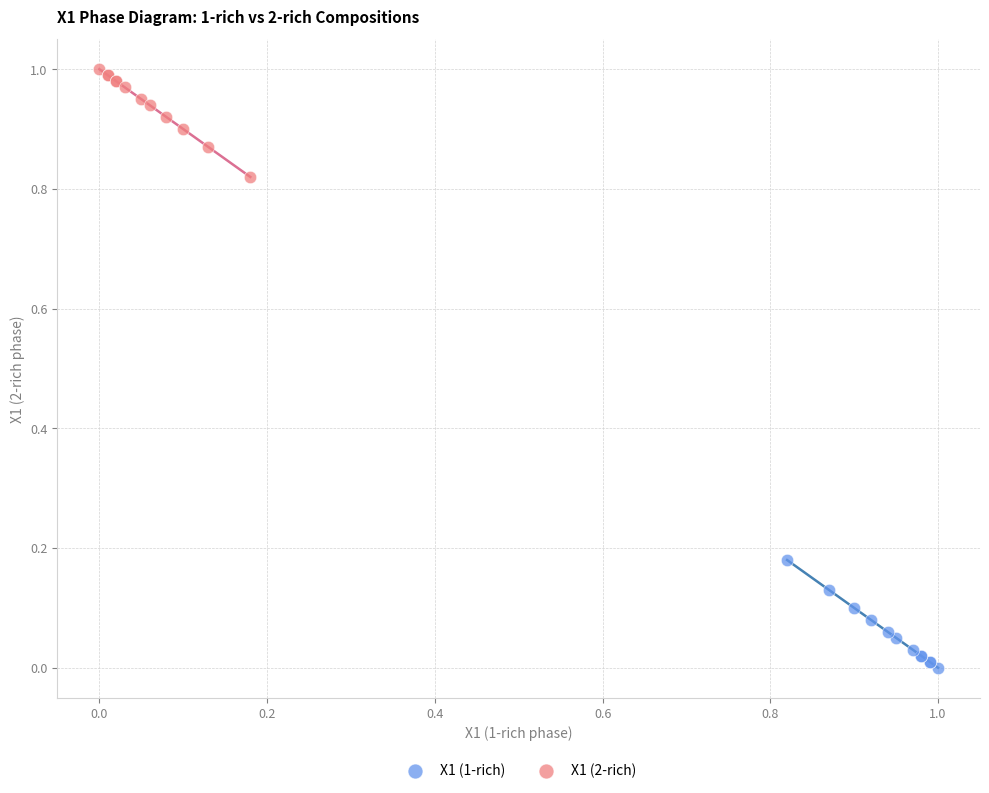

Which series contains the lowest Y value?

X1 (1-rich)